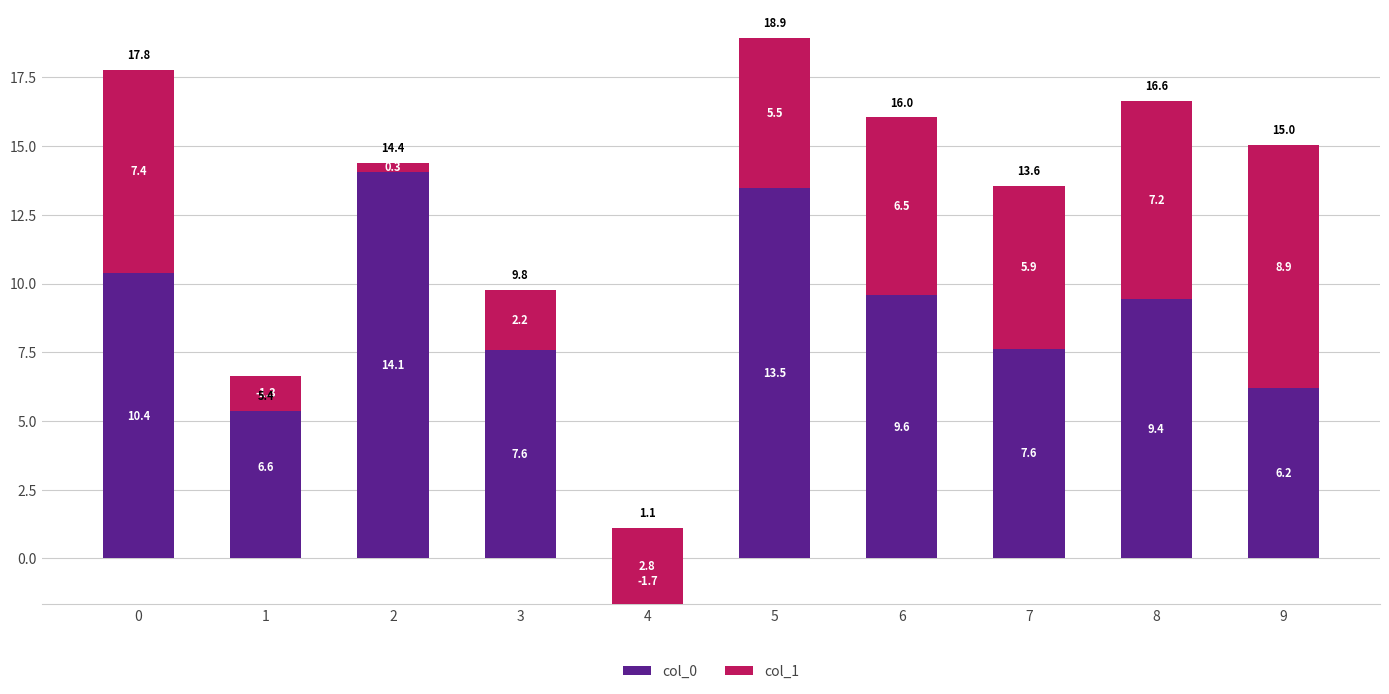

What is the sum of all col_1 values?

45.3